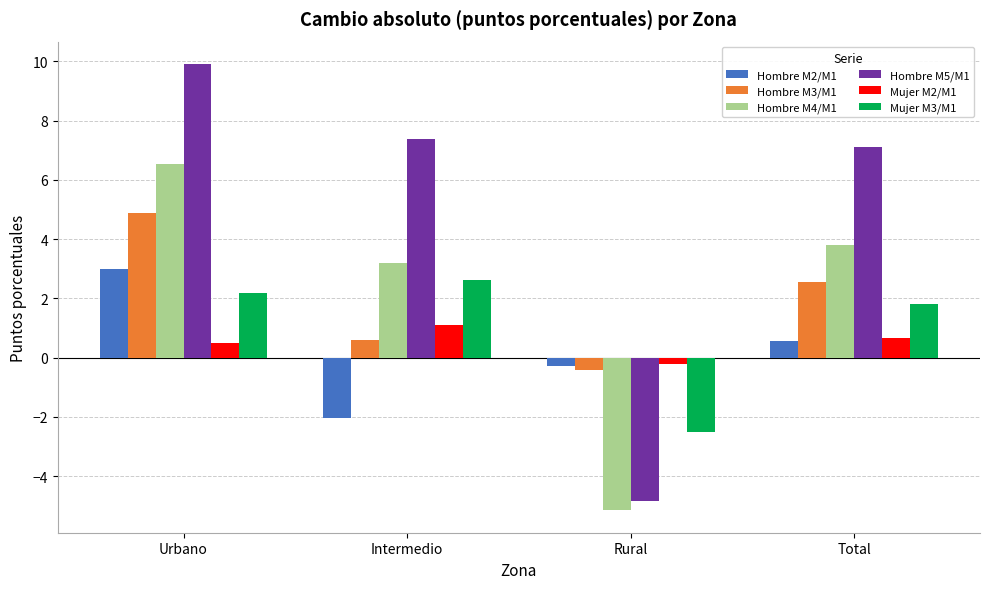

Which series has the widest spread of values?

Hombre M5/M1